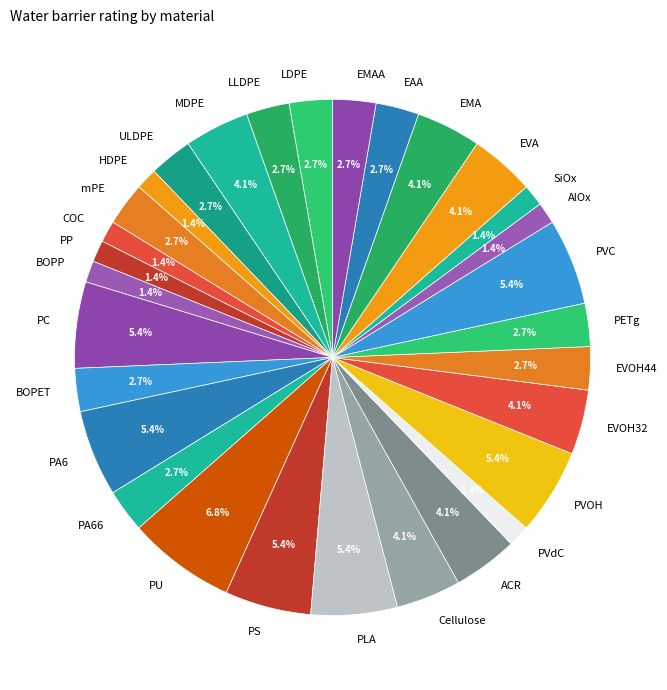

Is PVOH the majority of the pie?

No